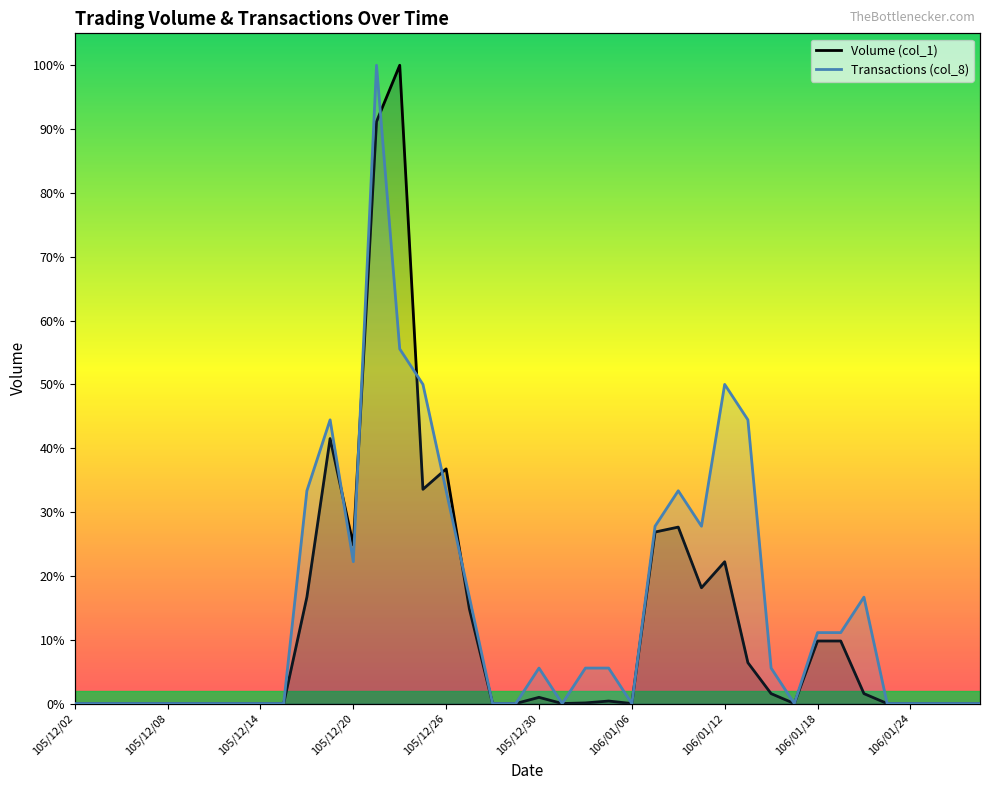

Where is the first local minimum for Volume (col_1)?

105/12/20